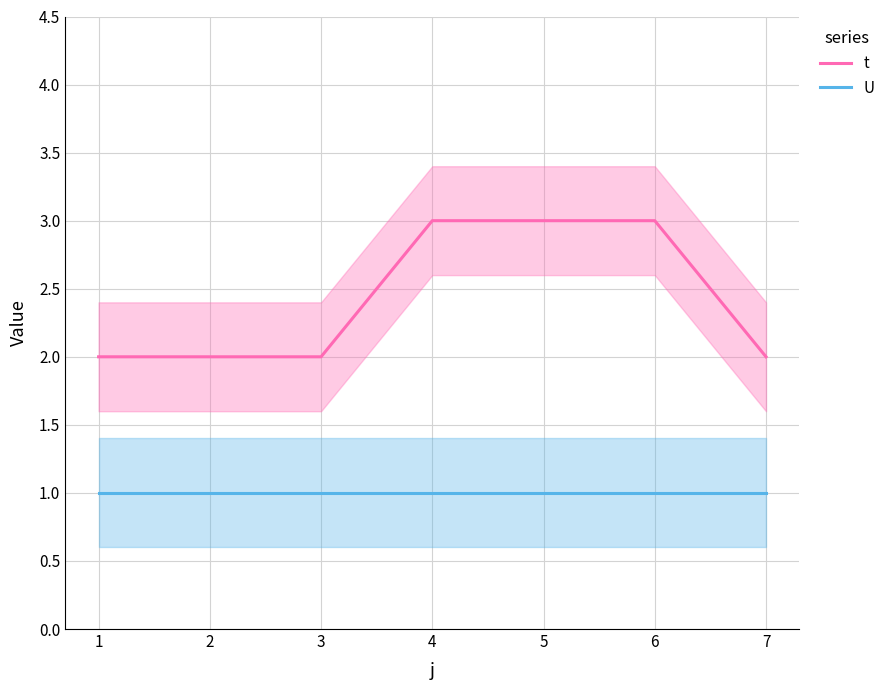

Is the value of t at 2 greater than the value of U at 3?

Yes